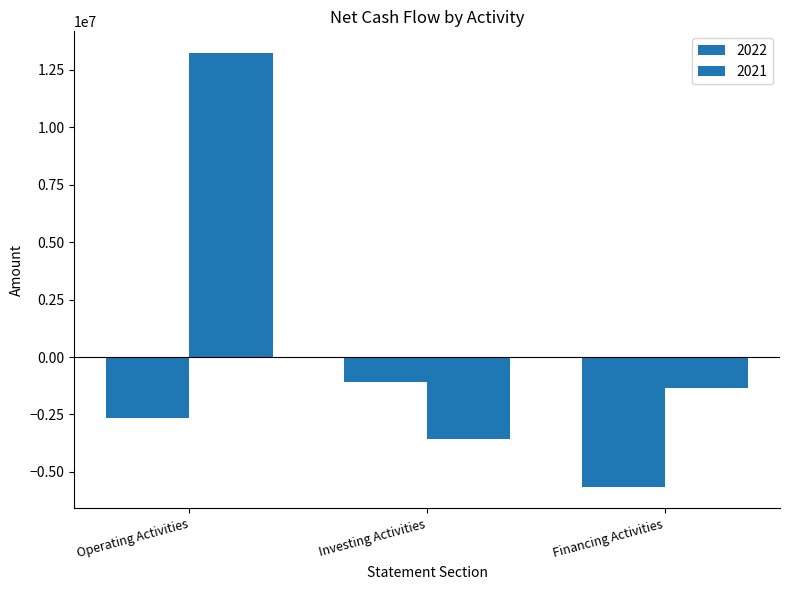

True or false: 2021 has a value of 13233670 at Operating Activities.

True